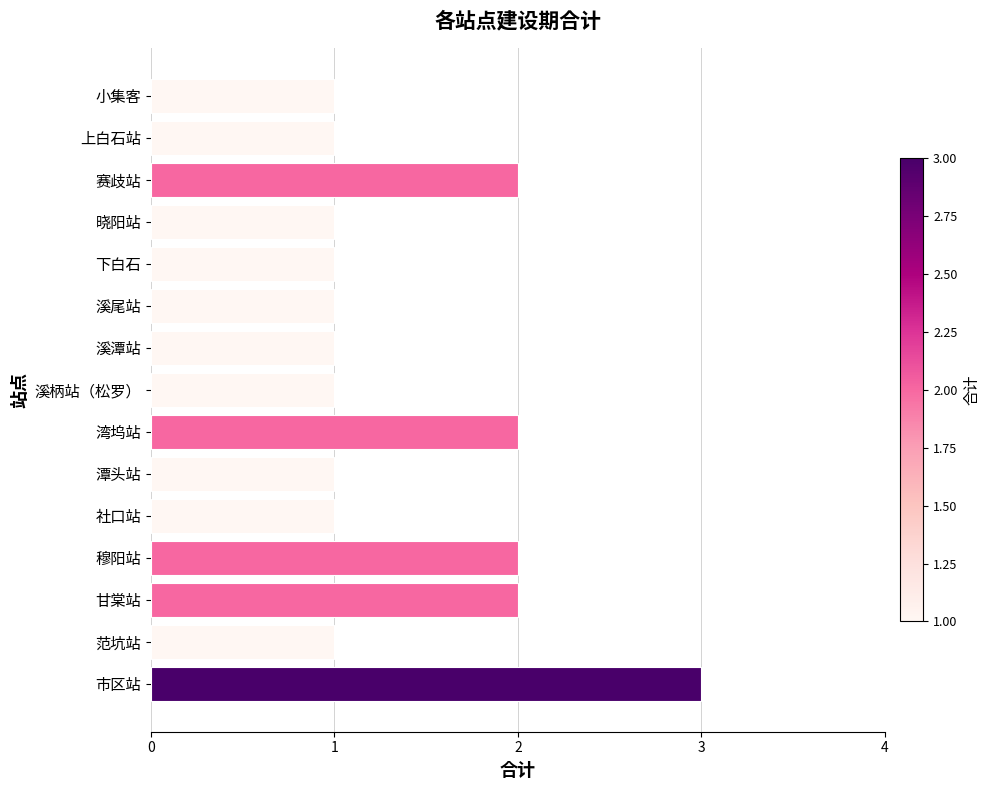

Approximately how many times larger is the value at 市区站 compared to 上白石站?

3.0